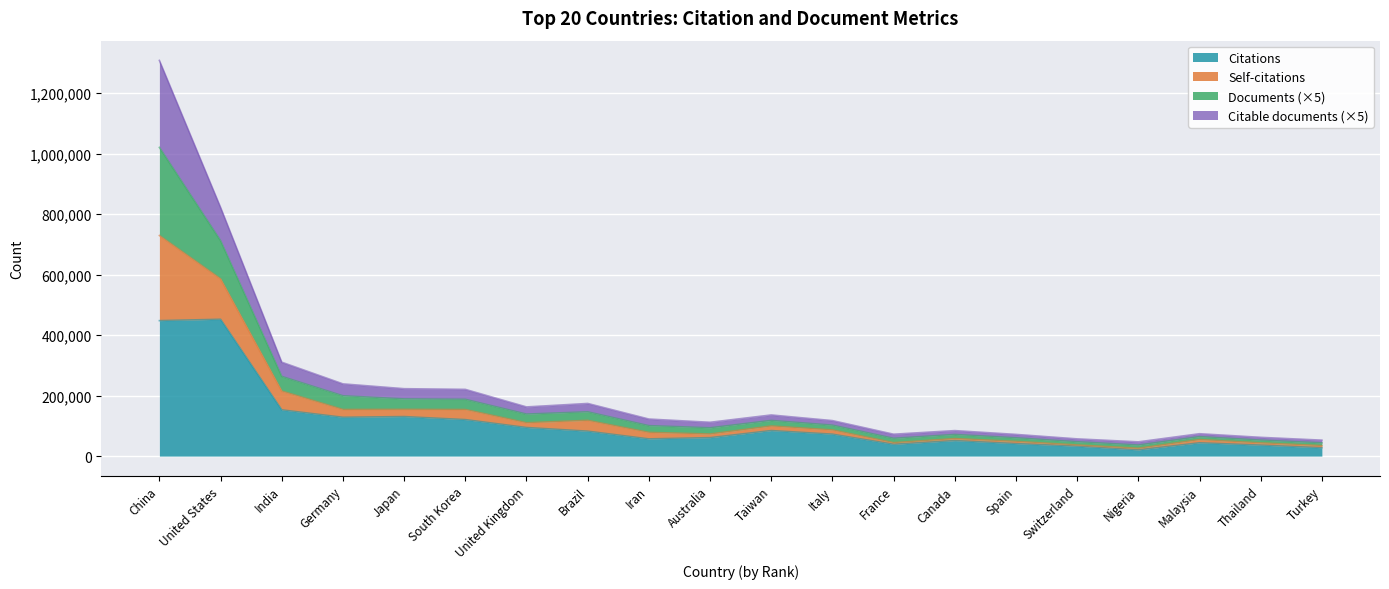

Does the chart display data point markers on the line(s)?

No